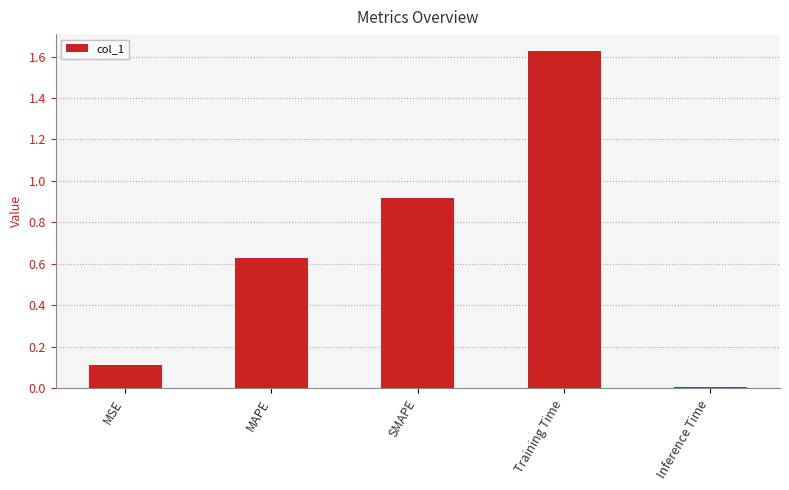

What is the change in value from MAPE to Inference Time?

-0.6